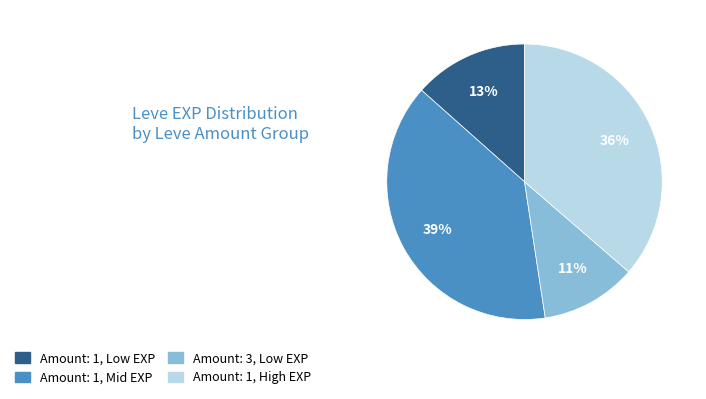

To the nearest percent, what is the difference between the largest and smallest slice percentages?

28%